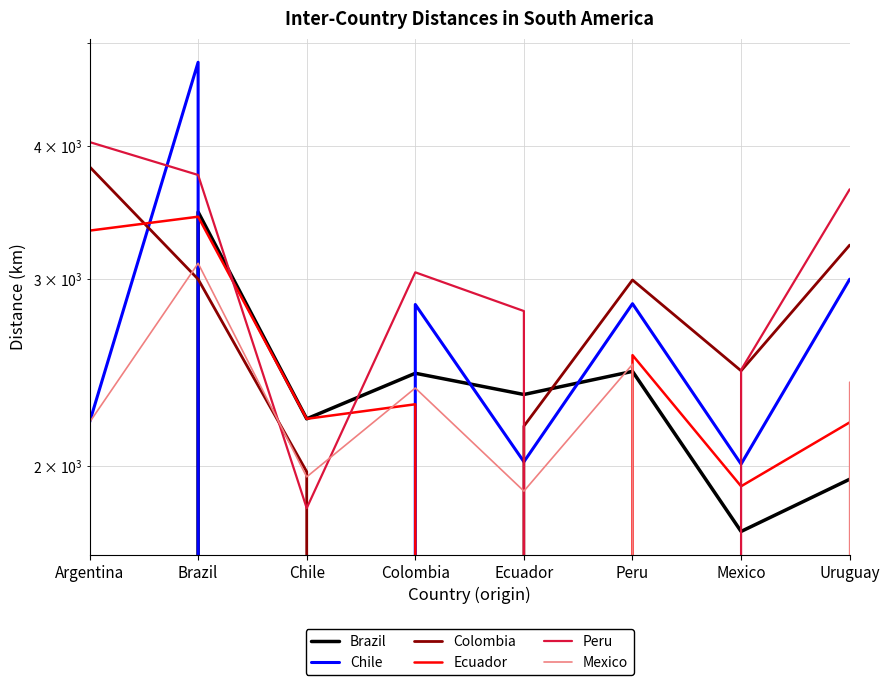

Reading right to left, what are all the values shown in this chart?

Brazil: 1945.0	1737.0	2457.0	2337.0	2447.0	2217.0	3470.0	0.0
Chile: 3000.0	2010.0	2845.0	2020.0	2840.0	0.0	4800.0	2200.0
Colombia: 3230.0	2460.0	2995.0	2182.0	0.0	1977.0	3000.0	3828.0
Ecuador: 2200.0	1915.7	2545.0	0.0	2288.0	2217.0	3435.0	3333.0
Peru: 3645.0	2465.0	0.0	2800.0	3045.0	1827.0	3760.0	4038.0
Mexico: 2400.0	0.0	2495.0	1895.7	2370.0	1955.0	3105.0	2200.0